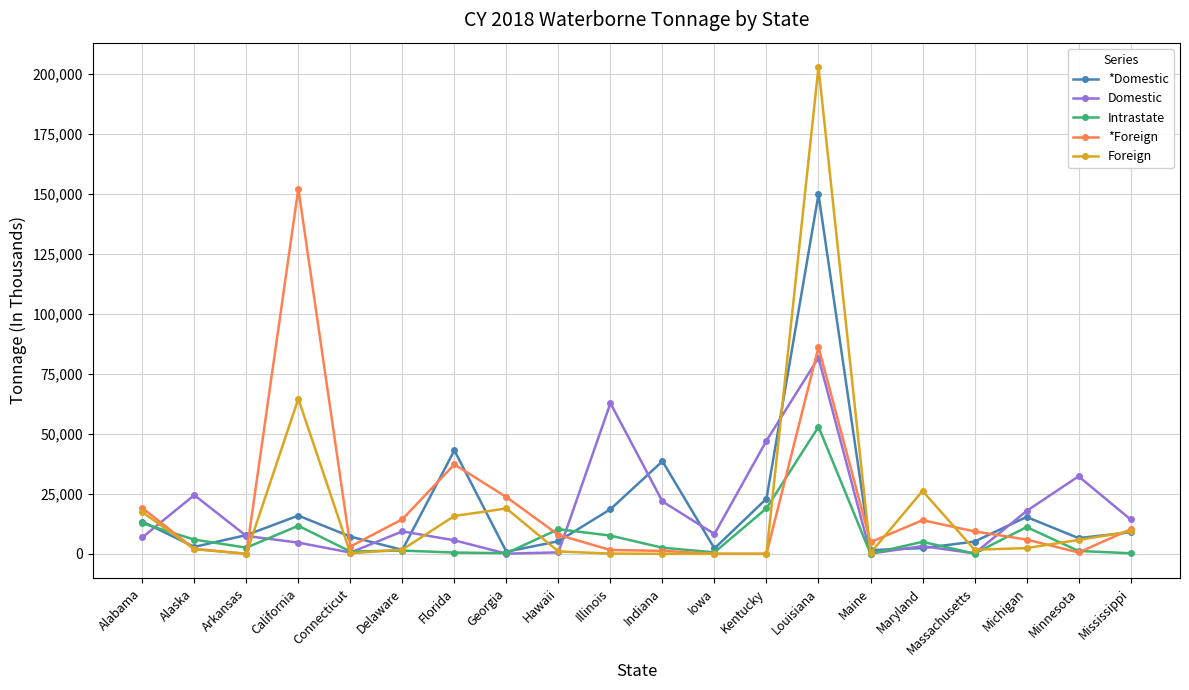

What is the total value across all series at California?

249173